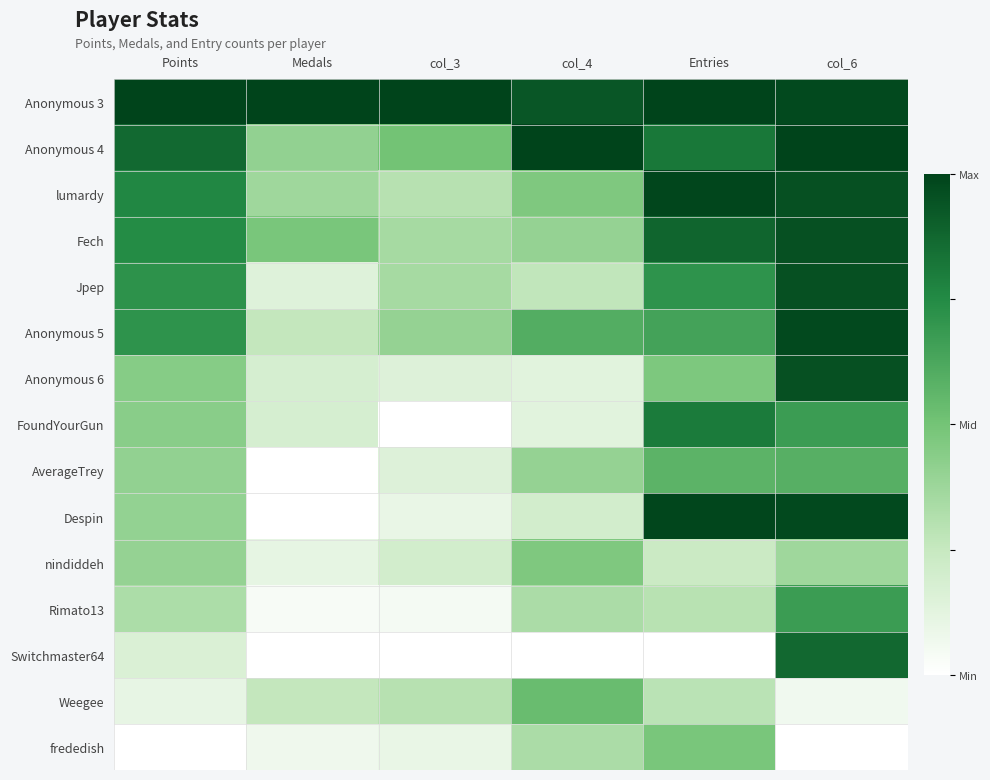

How many categories are shown in the chart?

6